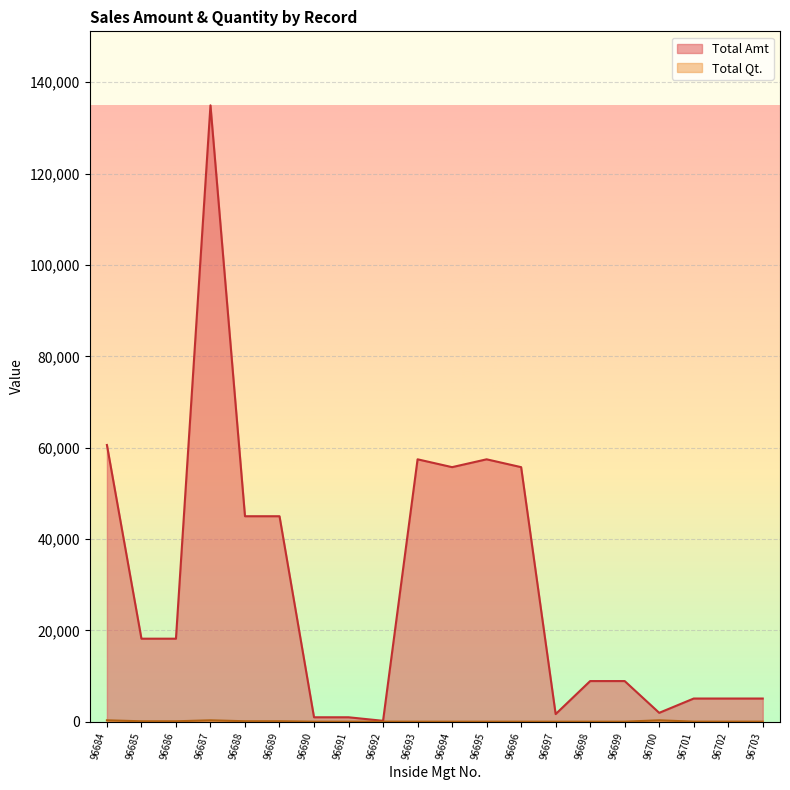

What is the difference between the Total Qt. values at 96688 and 96693?

94.0